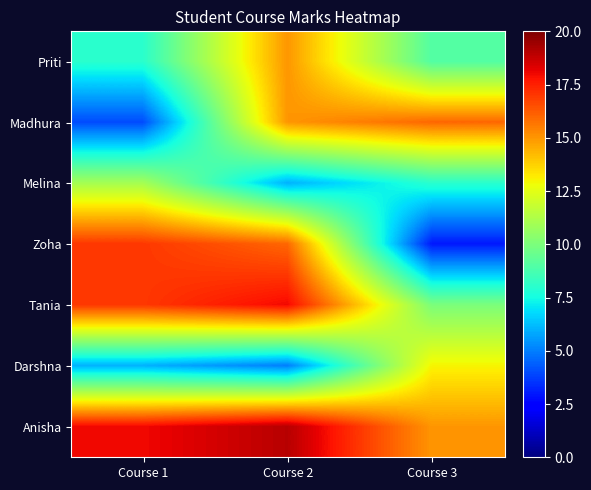

What is the total value across all series at Course 2?

94